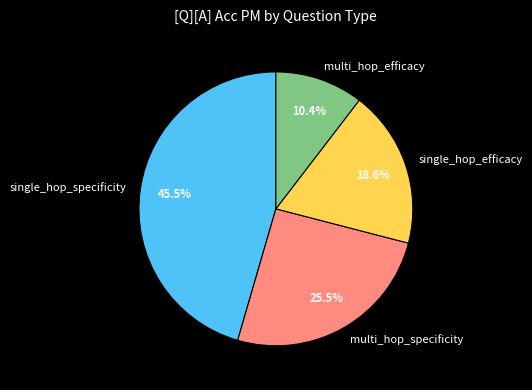

Count the number of slices in the pie.

4